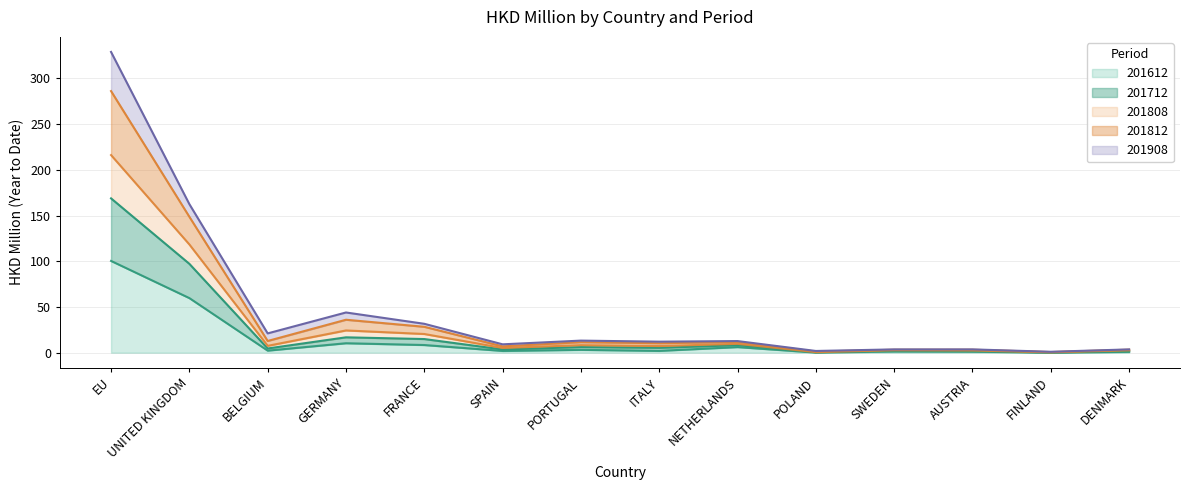

The 201612 series shows 10.3 at GERMANY. True or false?

True